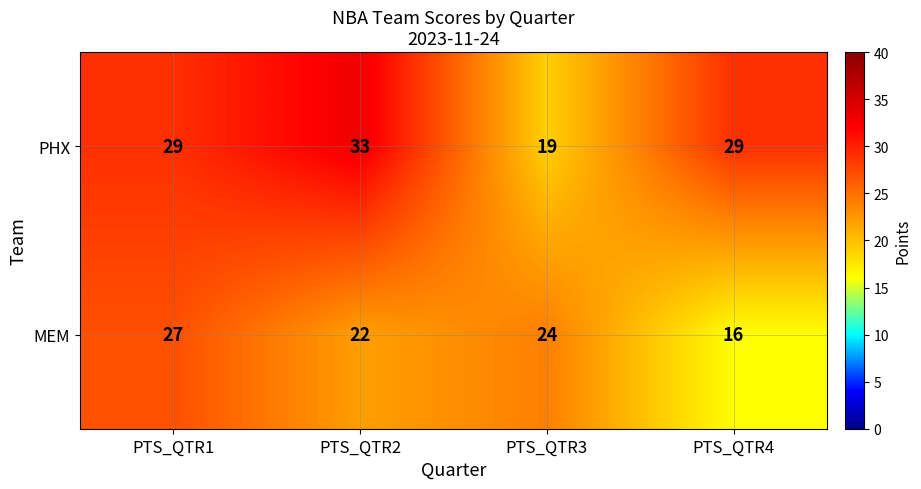

Which series has the widest spread of values?

PHX